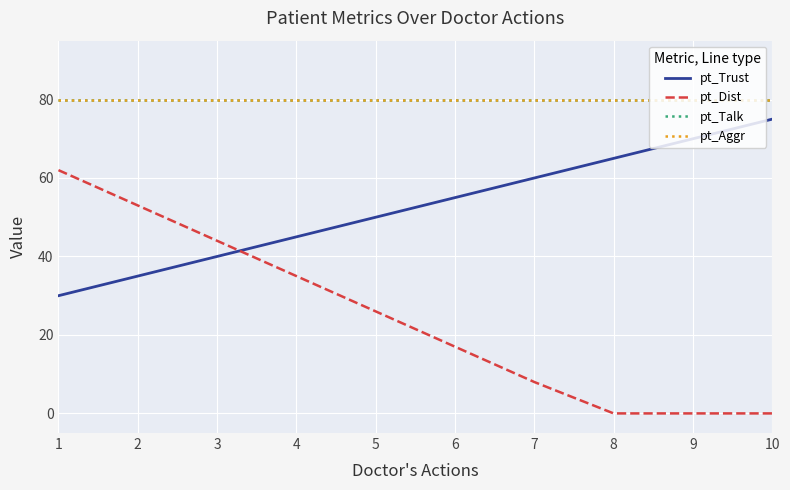

At which category does the chart reach its peak across all series?

1